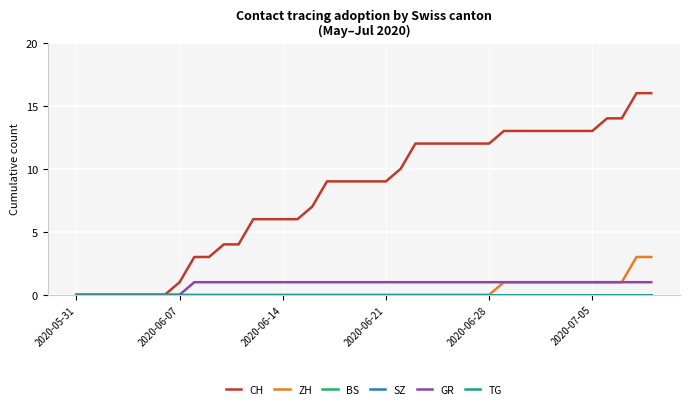

Is this an area chart (filled region under the line)?

No